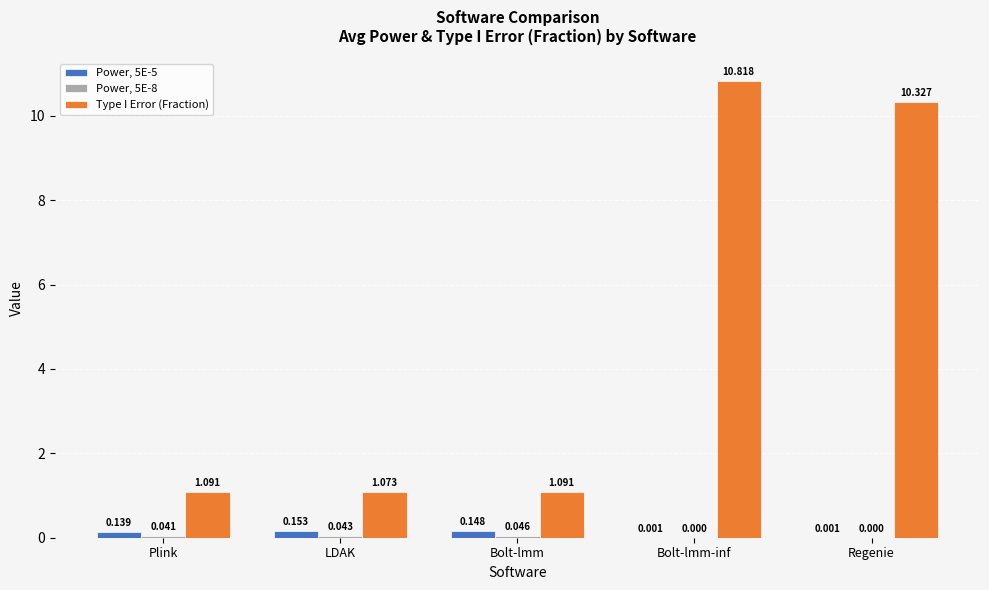

What is the sum of the Type I Error (Fraction) values at Bolt-lmm and Plink?

2.2